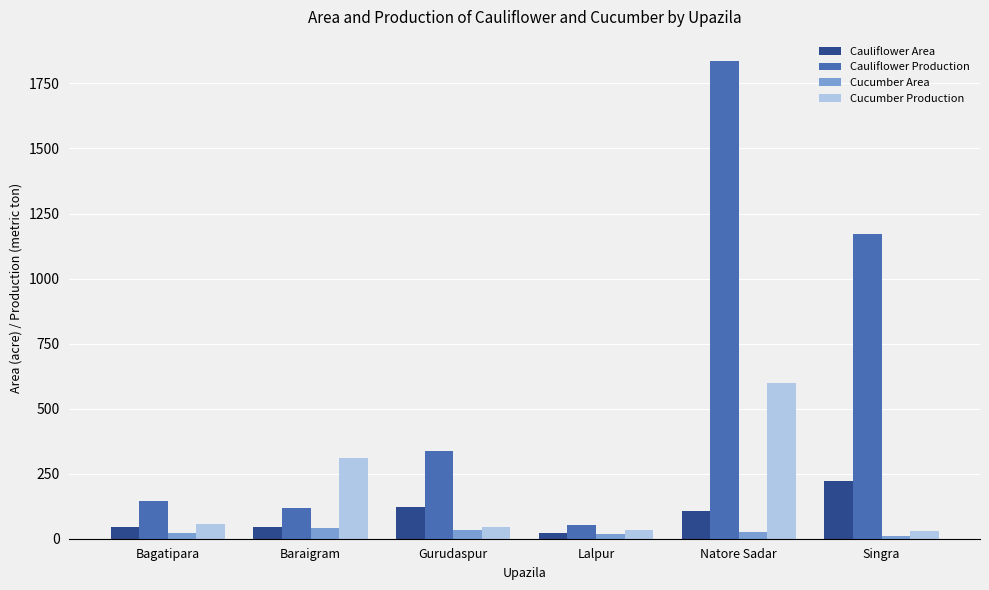

The value of Cucumber Production at Bagatipara is 58. True or false?

True